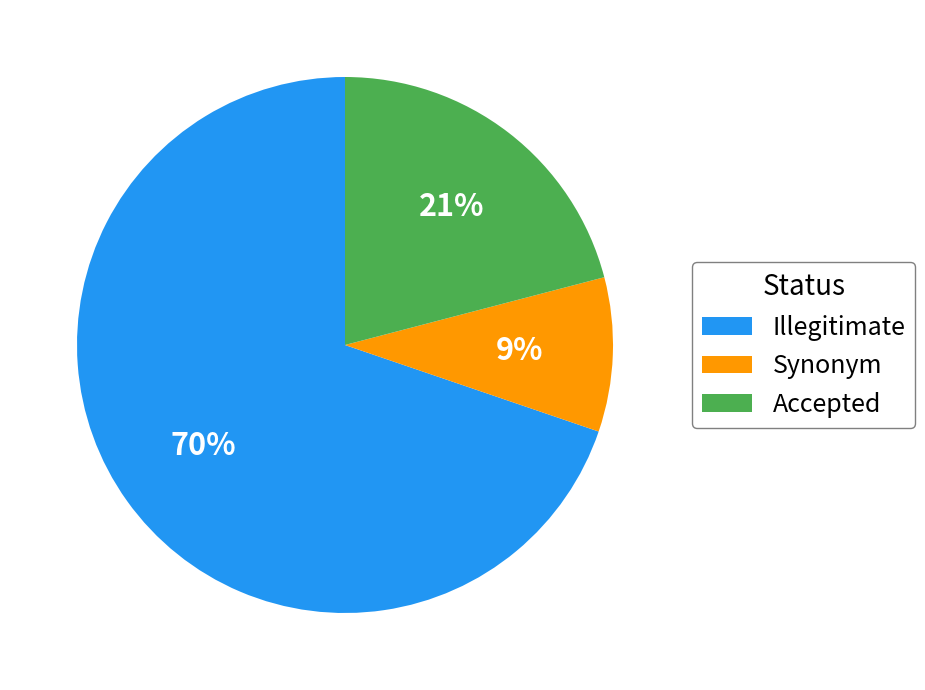

To the nearest percent, what portion does Illegitimate represent?

70%